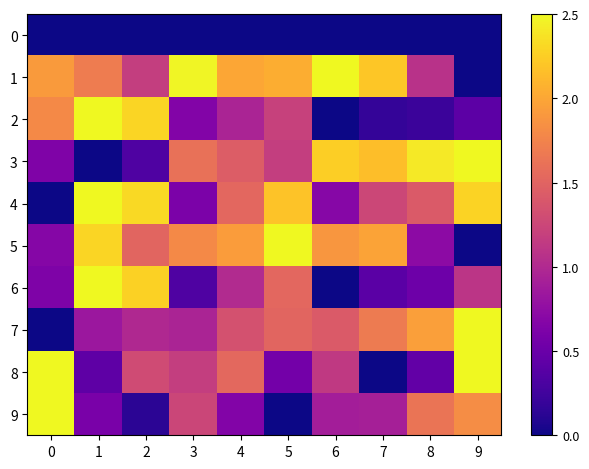

Between 1 and 4, which is larger?

1